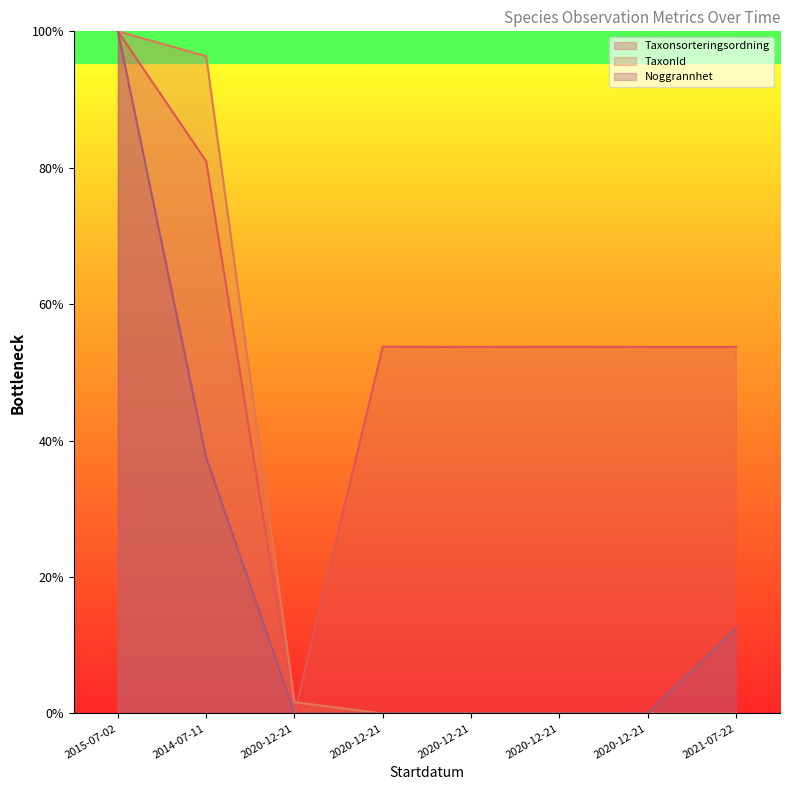

How many positive values does the Noggrannhet series have?

3